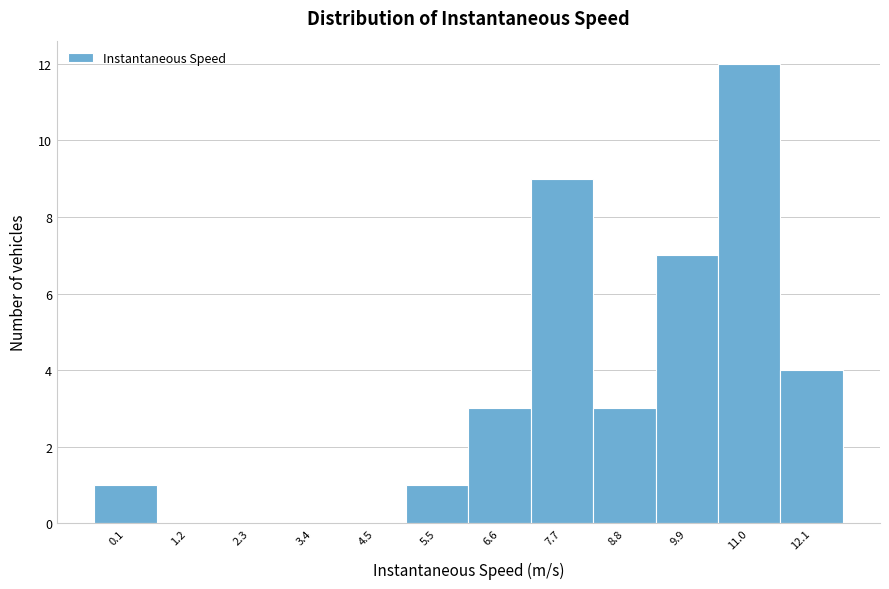

Reading left to right, transcribe all the data shown in this chart.

0.1=1	1.2=0	2.3=0	3.4=0	4.5=0	5.5=1	6.6=3	7.7=9	8.8=3	9.9=7	11.0=12	12.1=4